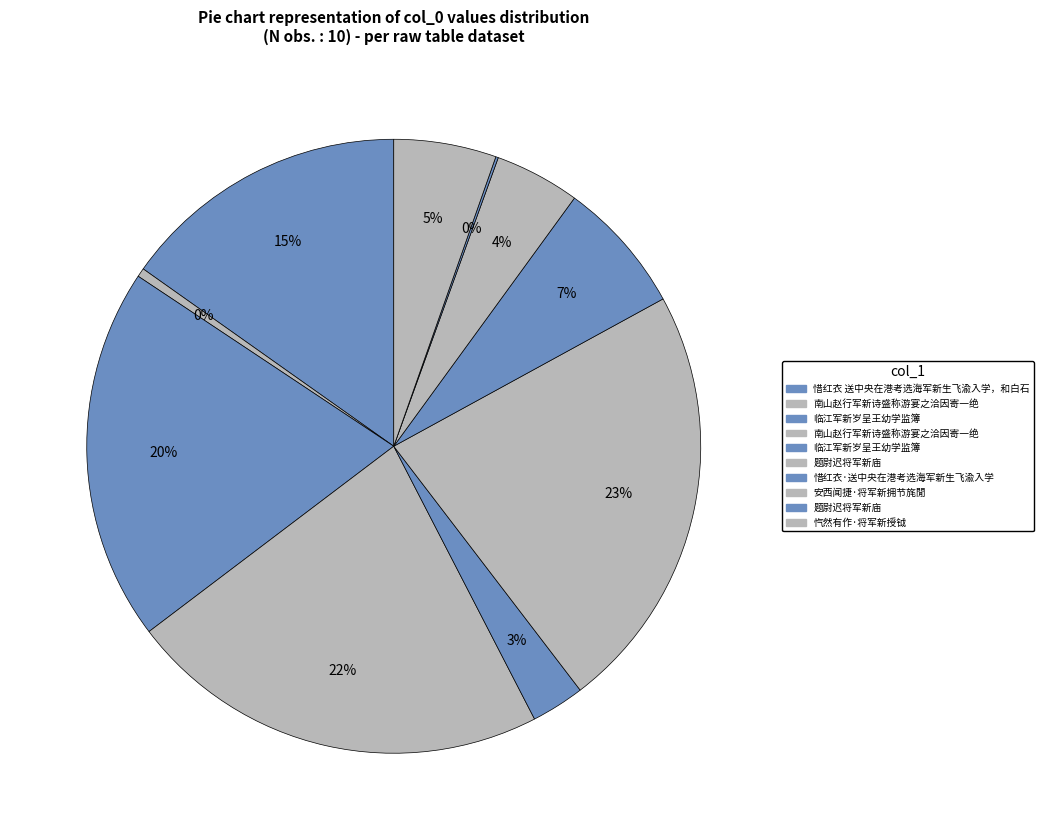

Rank the categories by value from highest to lowest.

题尉迟将军新庙, 南山赵行军新诗盛称游宴之洽因寄一绝, 临江军新岁呈王幼学监簿, 惜红衣 送中央在港考选海军新生飞渝入学，和白石, 惜红衣·送中央在港考选海军新生飞渝入学, 忾然有作·将军新授钺, 安西闻捷·将军新拥节旄閒, 临江军新岁呈王幼学监簿, 南山赵行军新诗盛称游宴之洽因寄一绝, 题尉迟将军新庙